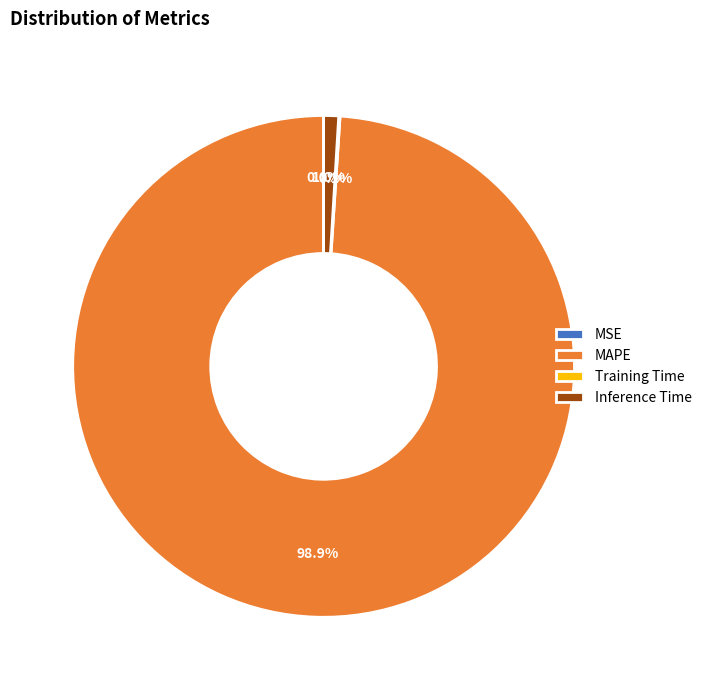

Does MAPE account for over 50% of the chart?

Yes